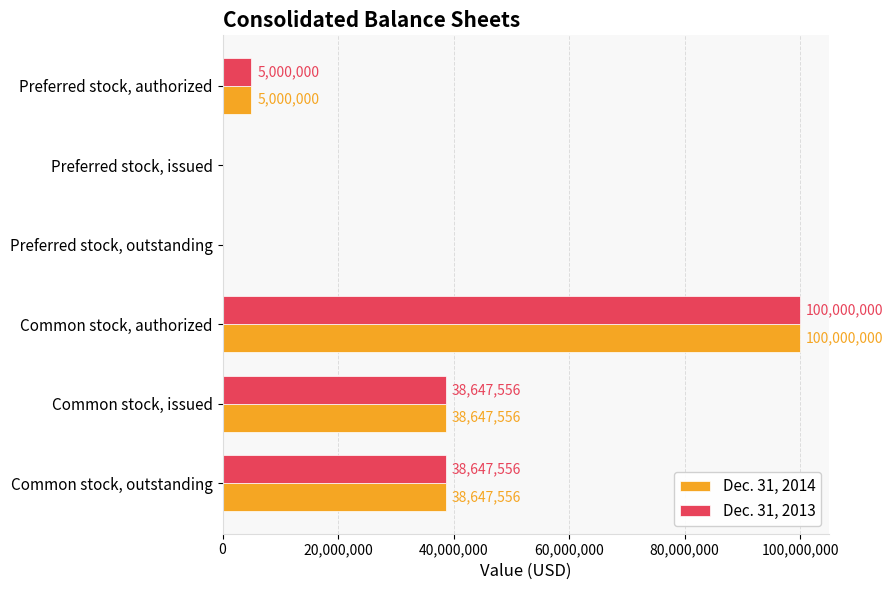

What is the sum of all Dec. 31, 2014 values?

182295112